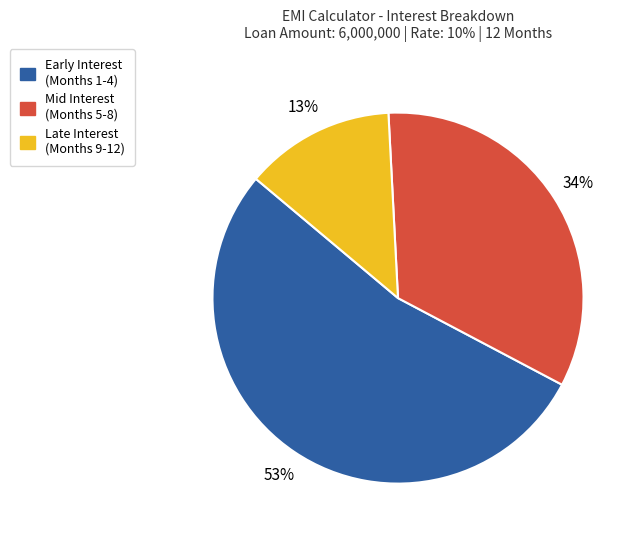

Which category has the biggest portion of the pie?

Early Interest (Months 1-4)